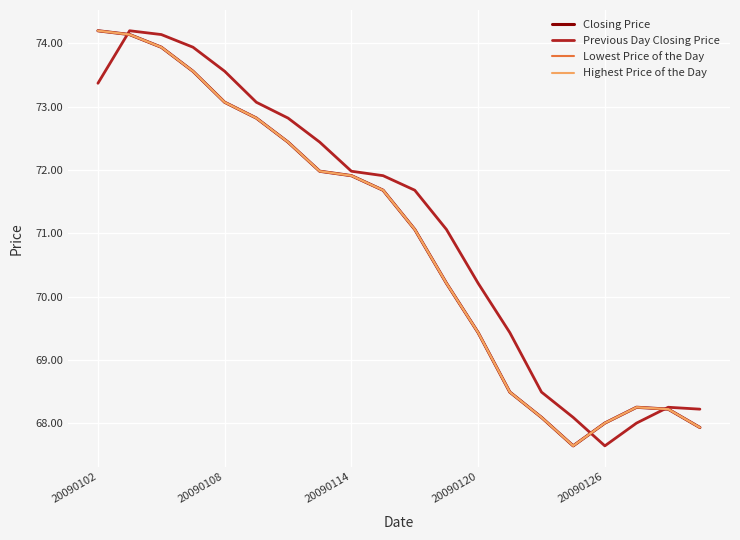

Reading left to right, transcribe all the data shown in this chart.

Closing Price: 74.2	74.1	73.9	73.6	73.1	72.8	72.4	72.0	71.9	71.7	71.1	70.2	69.4	68.5	68.1	67.6	68.0	68.2	68.2	67.9
Previous Day Closing Price: 73.4	74.2	74.1	73.9	73.6	73.1	72.8	72.4	72.0	71.9	71.7	71.1	70.2	69.4	68.5	68.1	67.6	68.0	68.2	68.2
Lowest Price of the Day: 74.2	74.1	73.9	73.6	73.1	72.8	72.4	72.0	71.9	71.7	71.1	70.2	69.4	68.5	68.1	67.6	68.0	68.2	68.2	67.9
Highest Price of the Day: 74.2	74.1	73.9	73.6	73.1	72.8	72.4	72.0	71.9	71.7	71.1	70.2	69.4	68.5	68.1	67.6	68.0	68.2	68.2	67.9